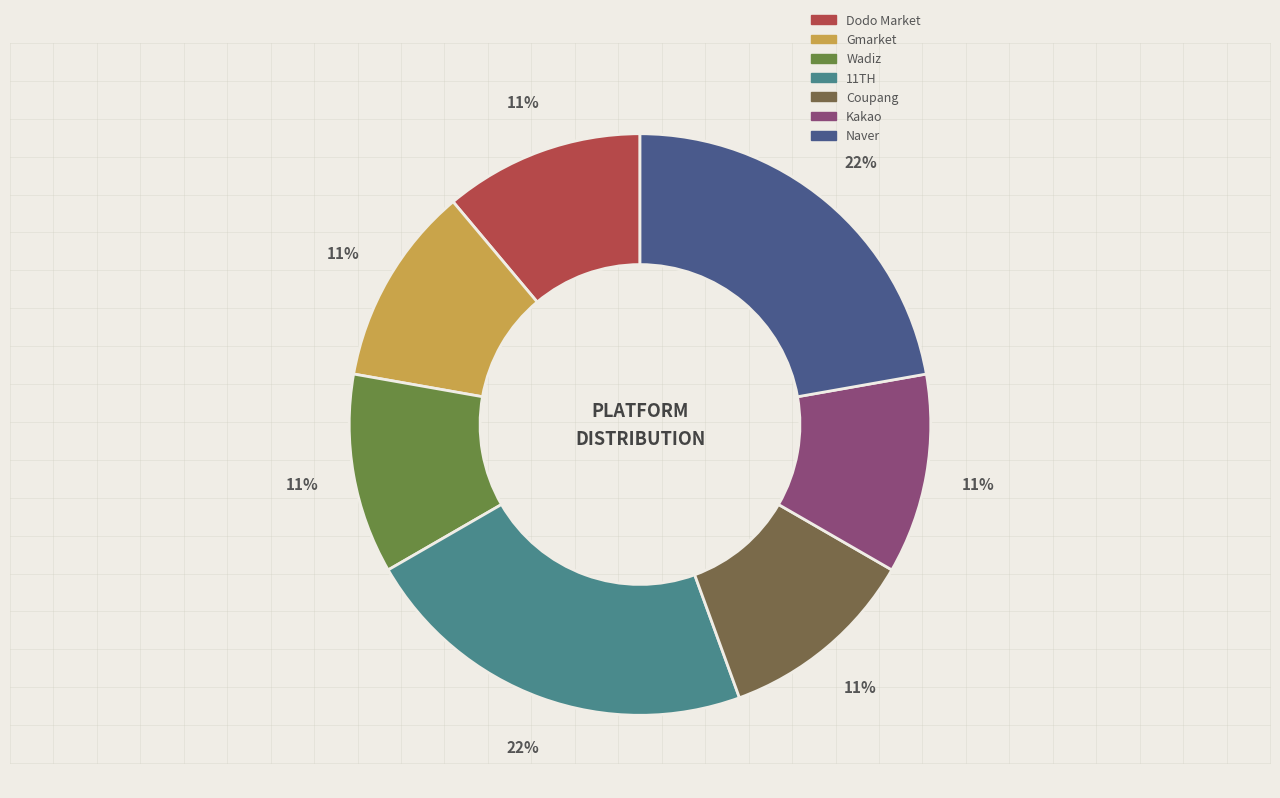

Is there any slice that represents more than half of the pie?

No